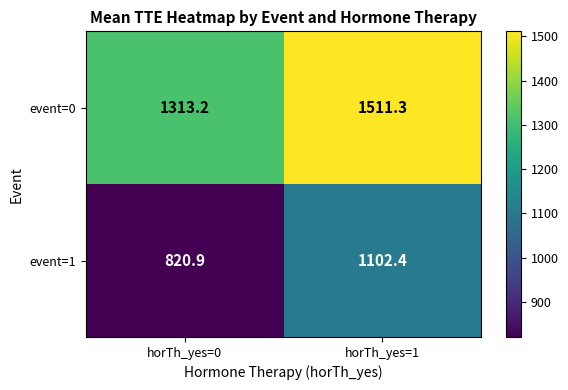

Reading left to right, extract all data points from this chart.

event=0: 1313.2	1511.3
event=1: 820.9	1102.4